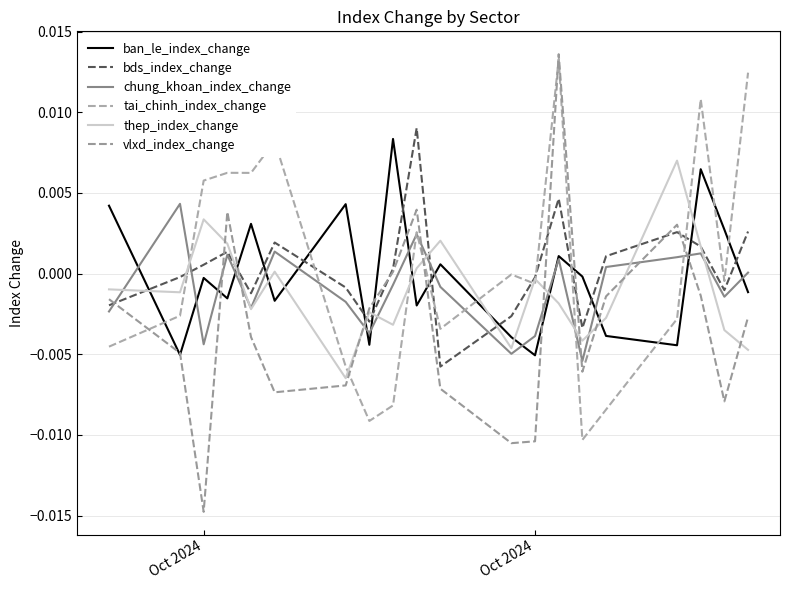

Where does the ban_le_index_change series first go above 0?

Oct 2024